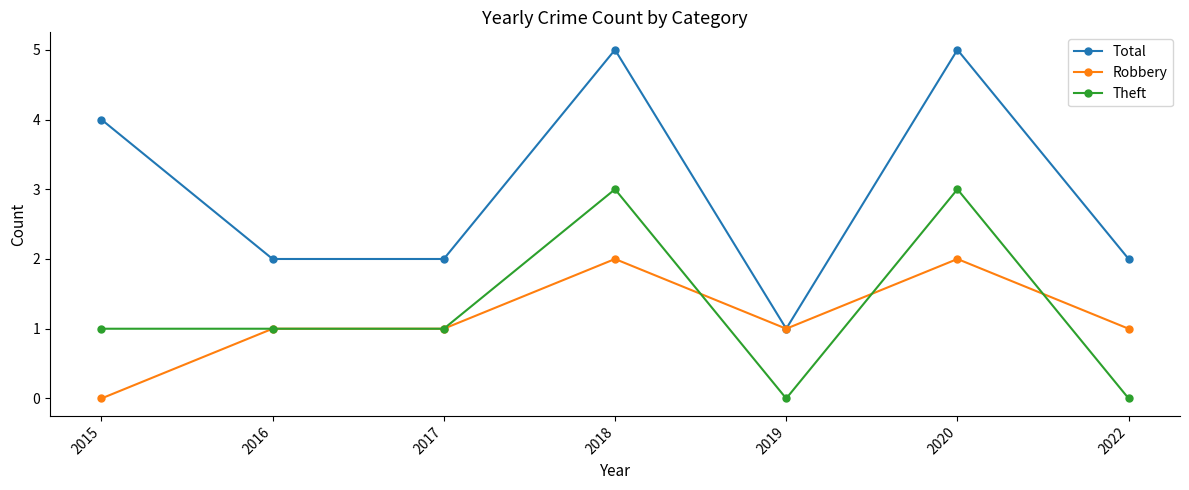

List the series in order of their peak value, highest first.

Total, Theft, Robbery